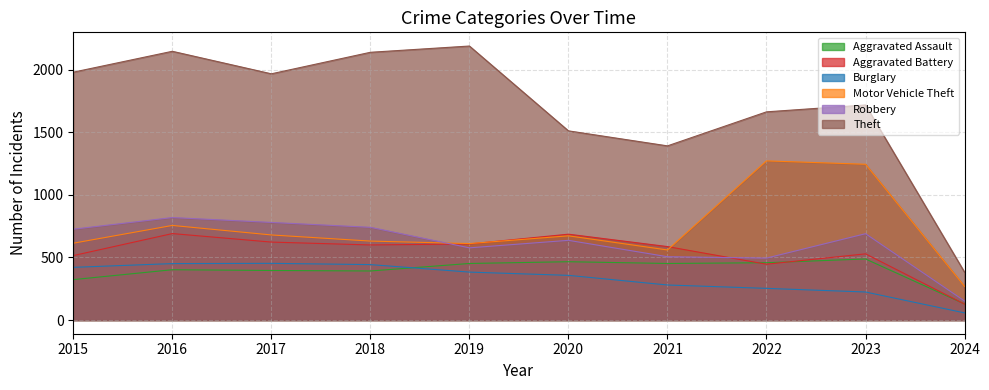

Which has a higher value, 2020 or 2019?

2020